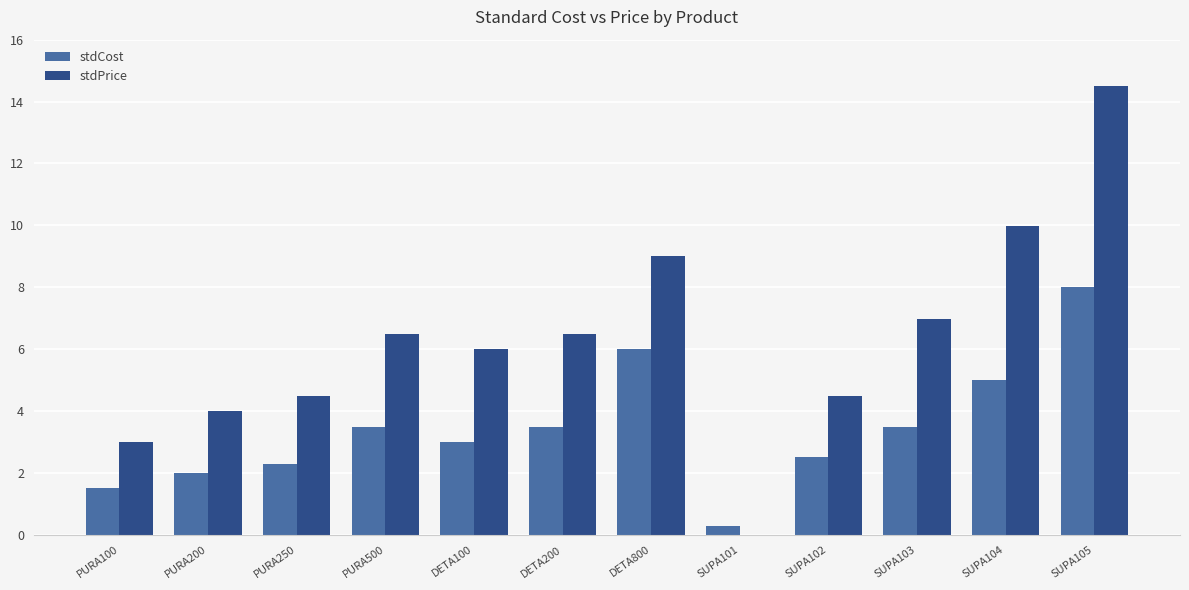

True or false: stdPrice has a value of 4.5 at PURA100.

False